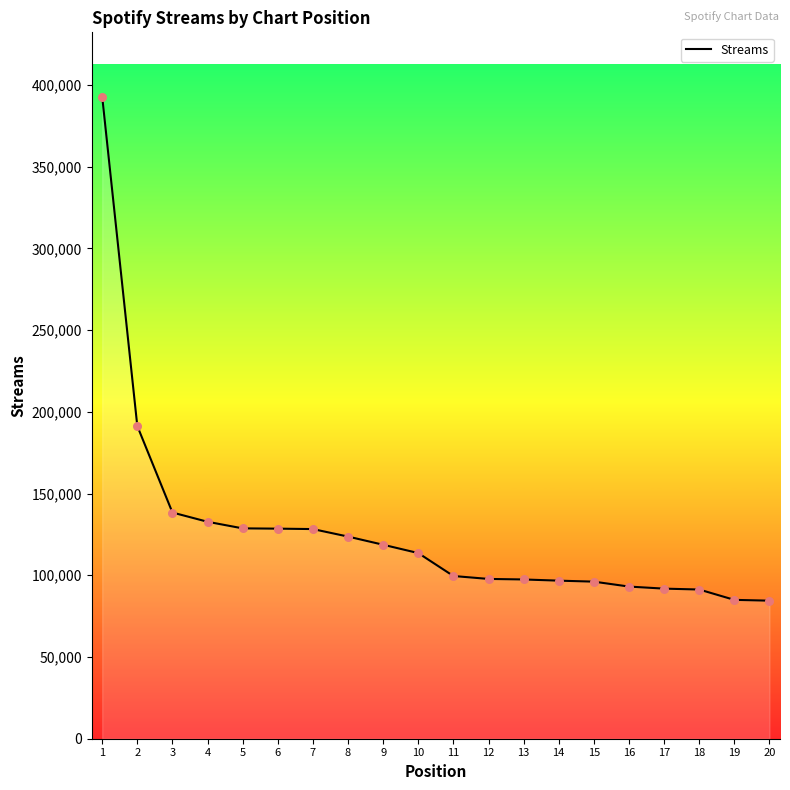

Between 1 and 19, which is larger?

1